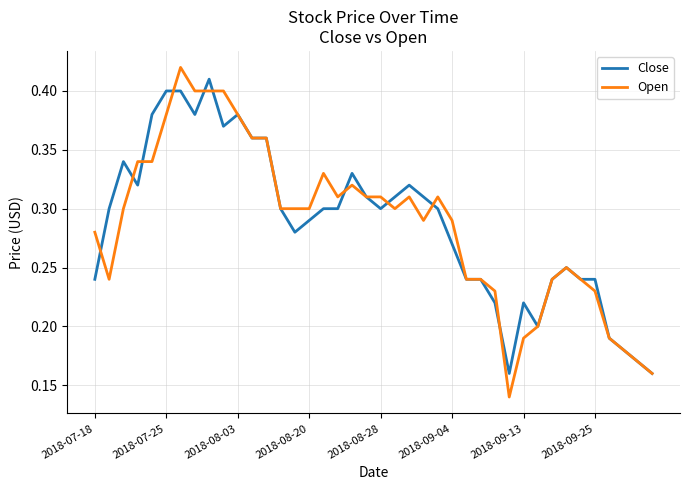

At how many categories does at least one series exceed 0?

40